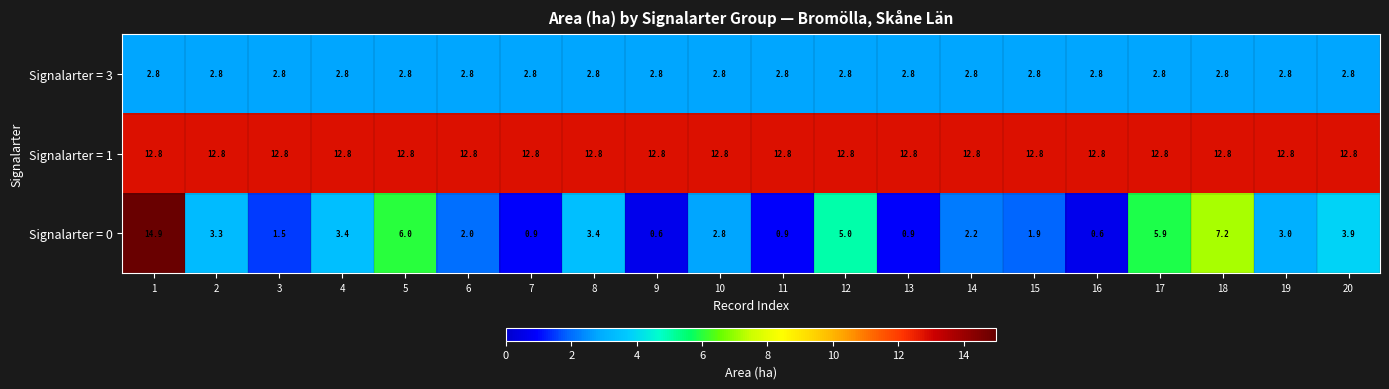

The value of Signalarter = 0 at 3 is 1.5. True or false?

True